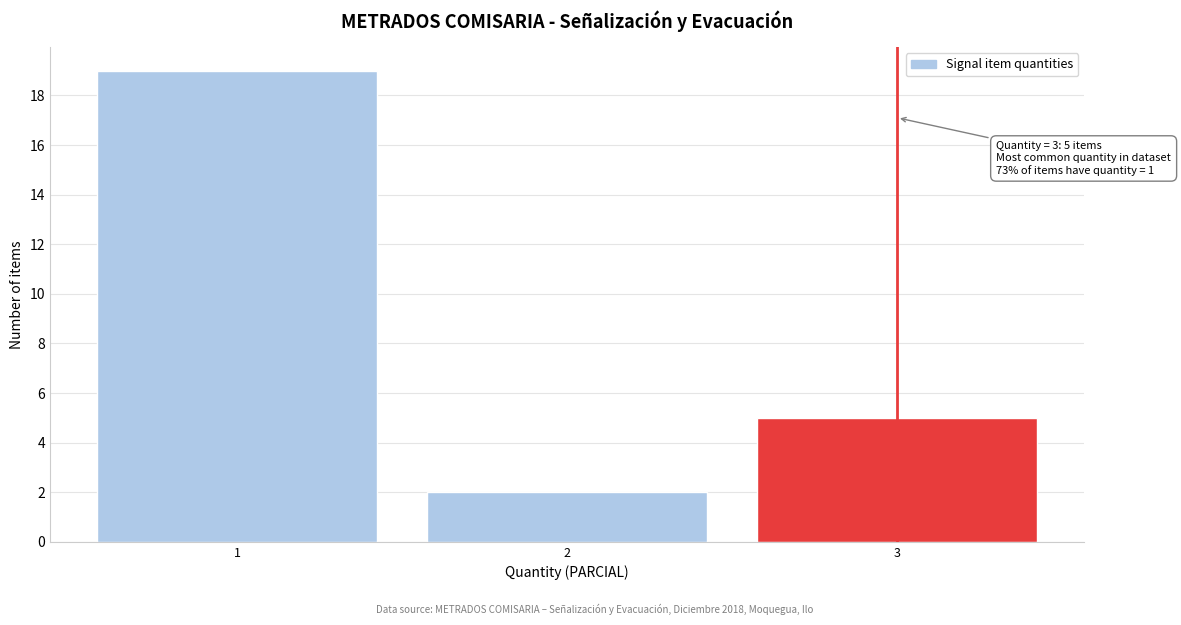

Reading left to right, list all the values displayed in this chart.

1=19	2=2	3=5